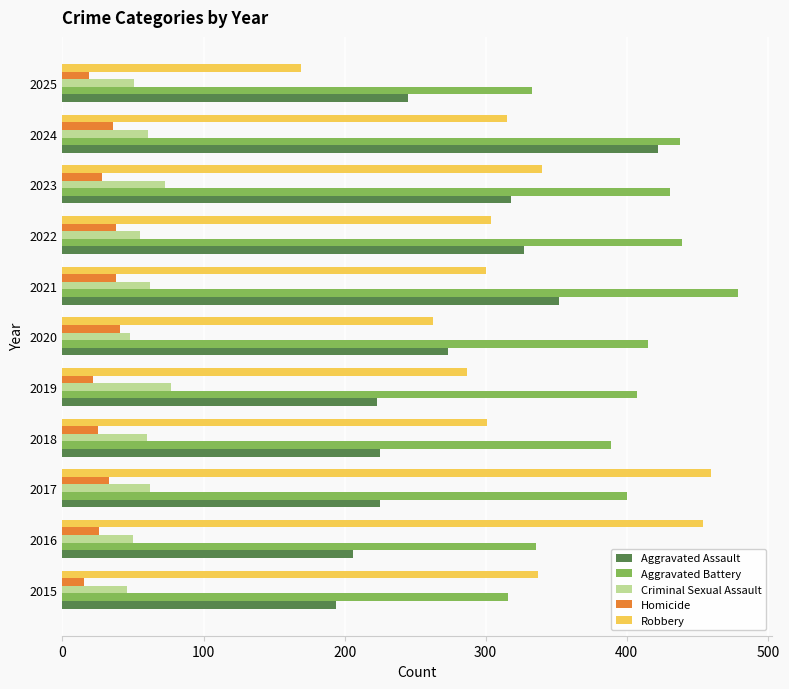

True or false: Robbery has a value of 301 at 2018.

True